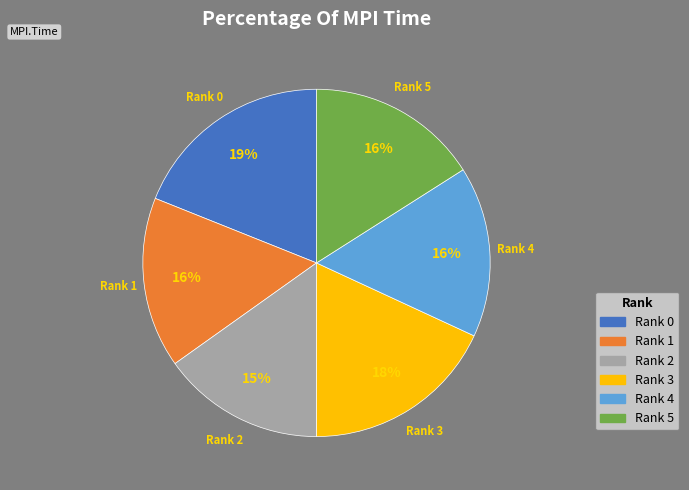

To the nearest percent, what is the average slice percentage?

17%